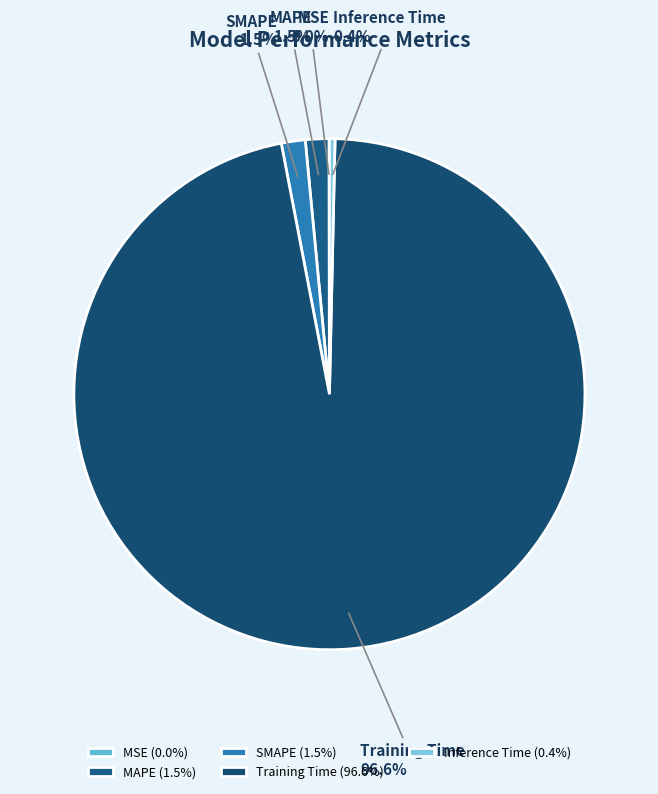

Is there any slice that represents more than half of the pie?

Yes